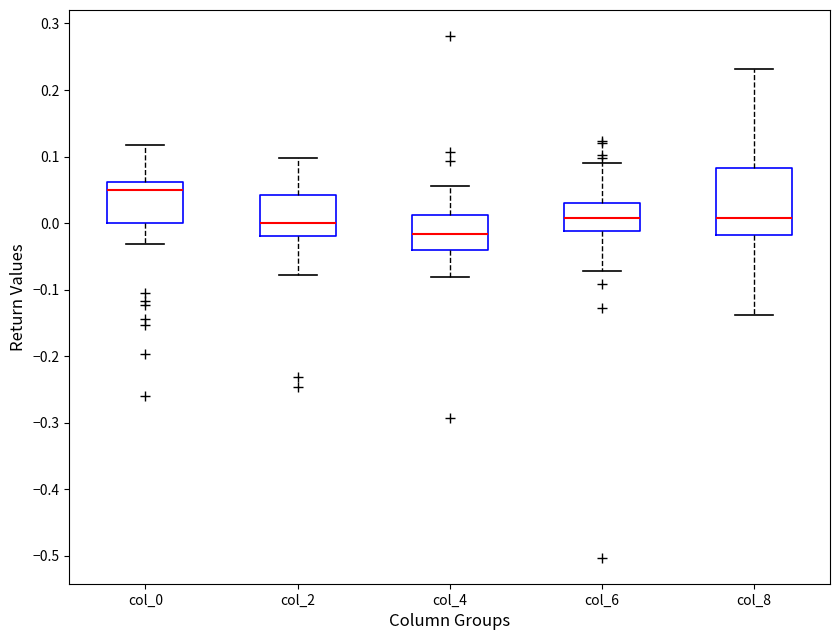

Which box's median line is the lowest?

col_4